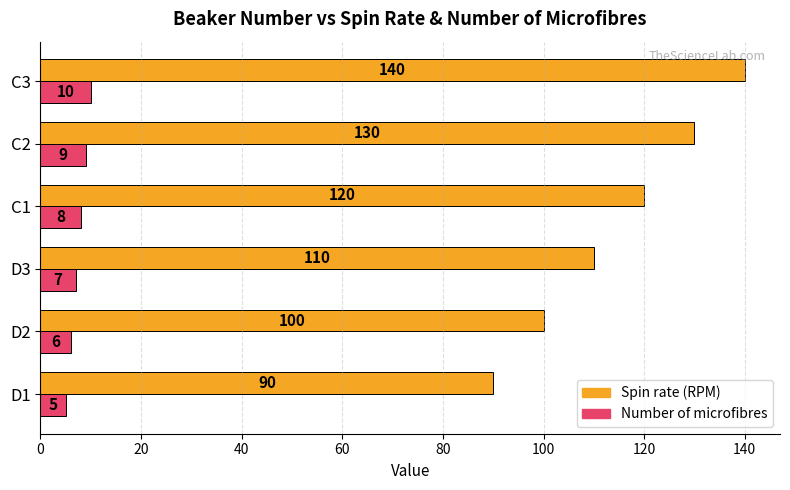

The Spin rate (RPM) series shows 120 at C1. True or false?

True